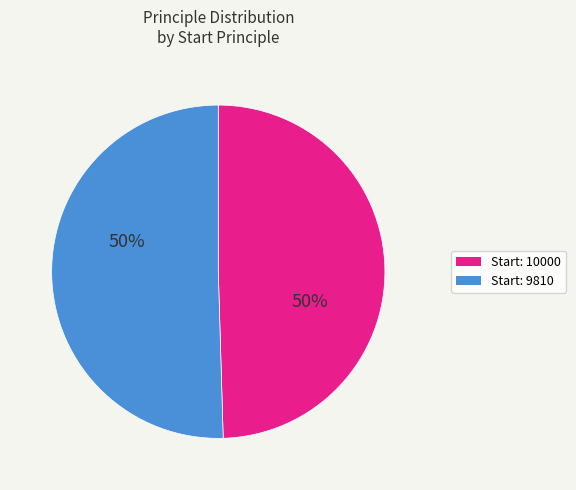

To the nearest percent, what percentage of the pie is Start: 10000?

50%